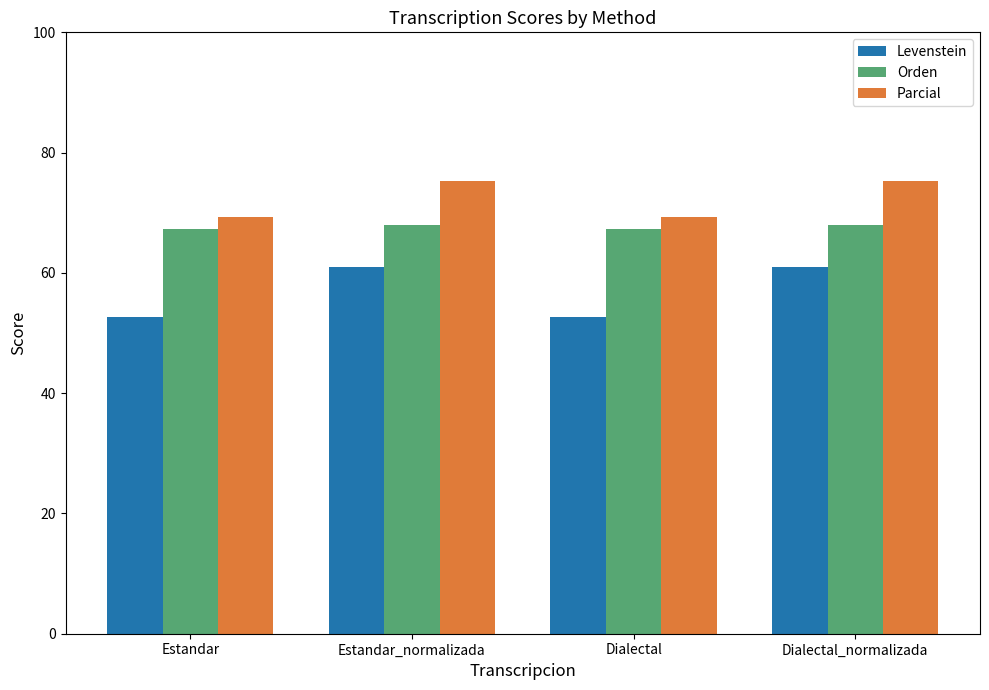

How many bars are there in total?

12